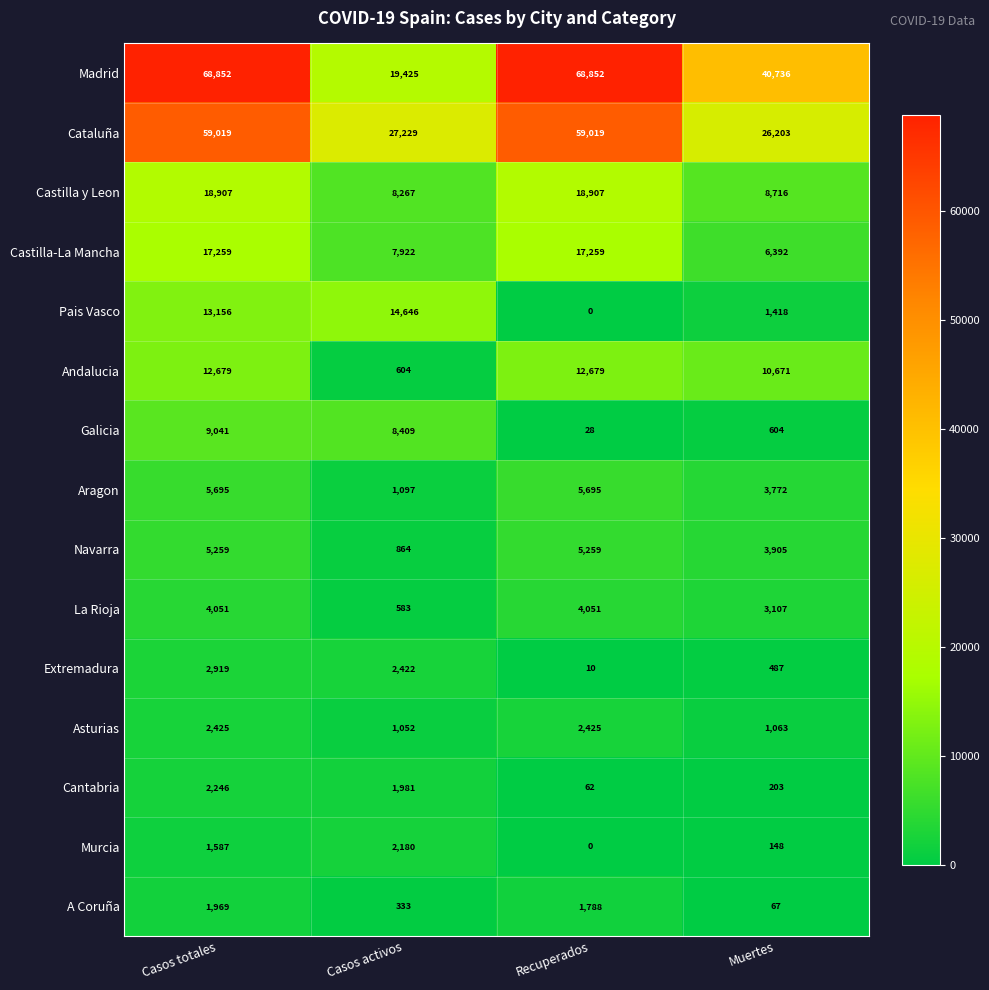

Which category has the highest value in the Galicia series?

Casos totales